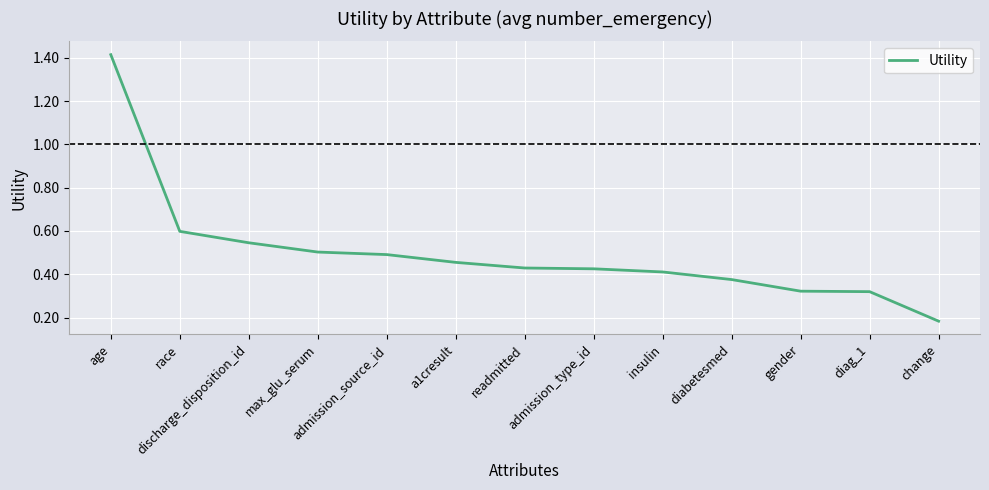

Which has a higher value, discharge_disposition_id or max_glu_serum?

discharge_disposition_id